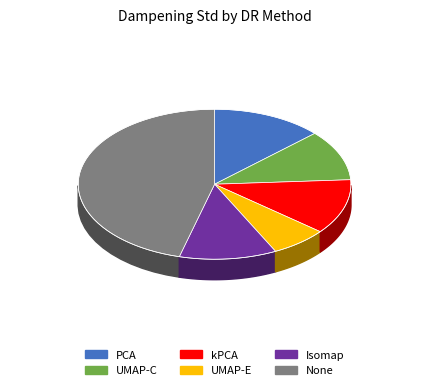

What is the largest slice in the pie chart?

None